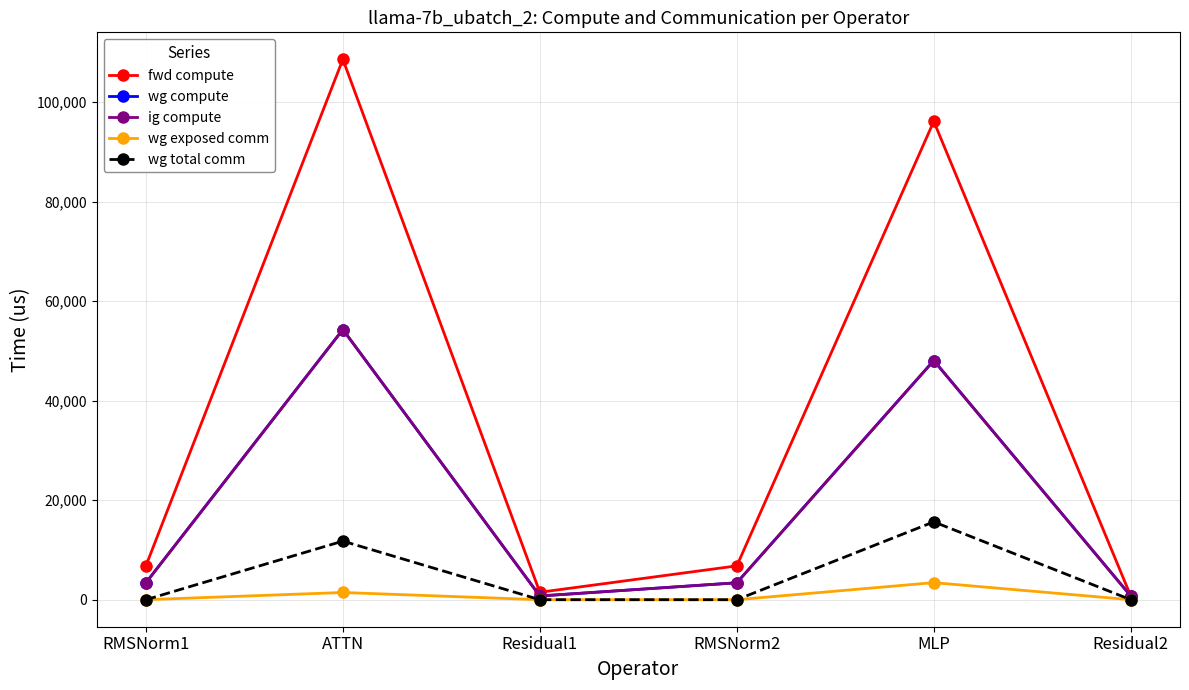

True or false: ig compute and fwd compute cross at least once.

False